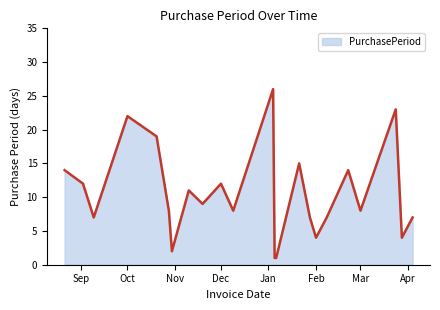

What is the maximum value shown in the chart?

26